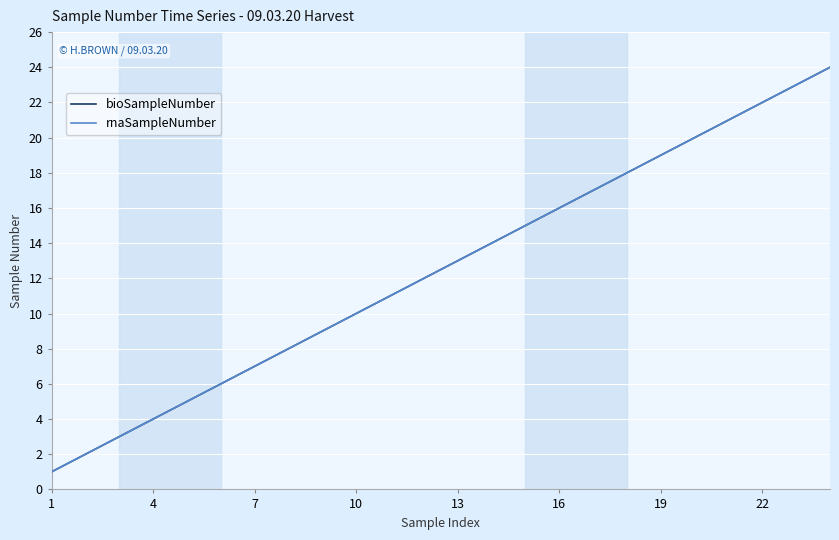

List the series in order of their peak value, lowest first.

bioSampleNumber, rnaSampleNumber